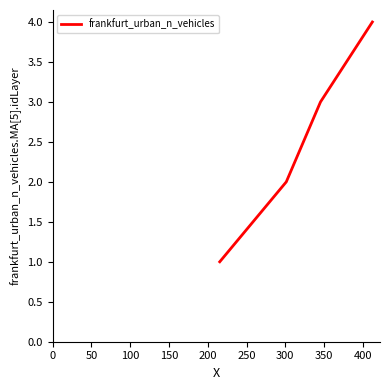

True or false: there are more than 0 points higher than both neighbors.

False